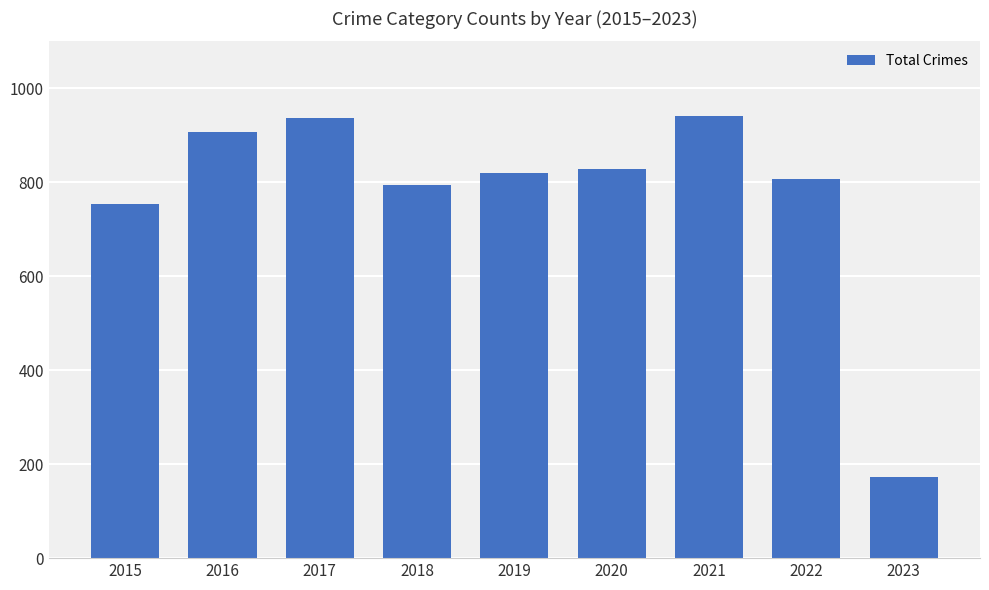

Is it true that the value at 2020 is 829?

True